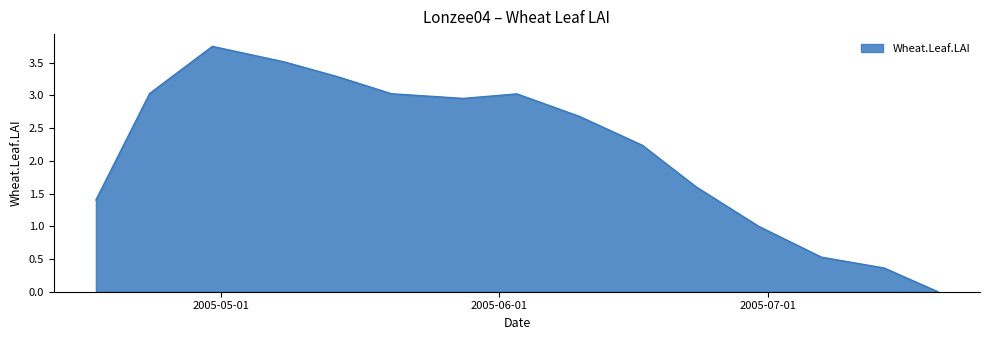

How many values are above zero?

14